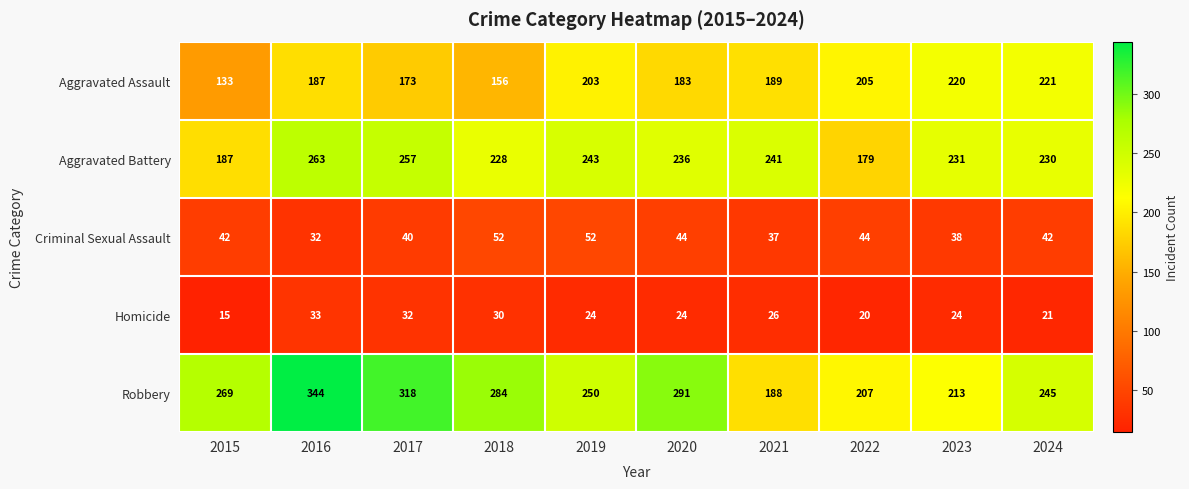

True or false: Criminal Sexual Assault has a value of 32 at 2016.

True